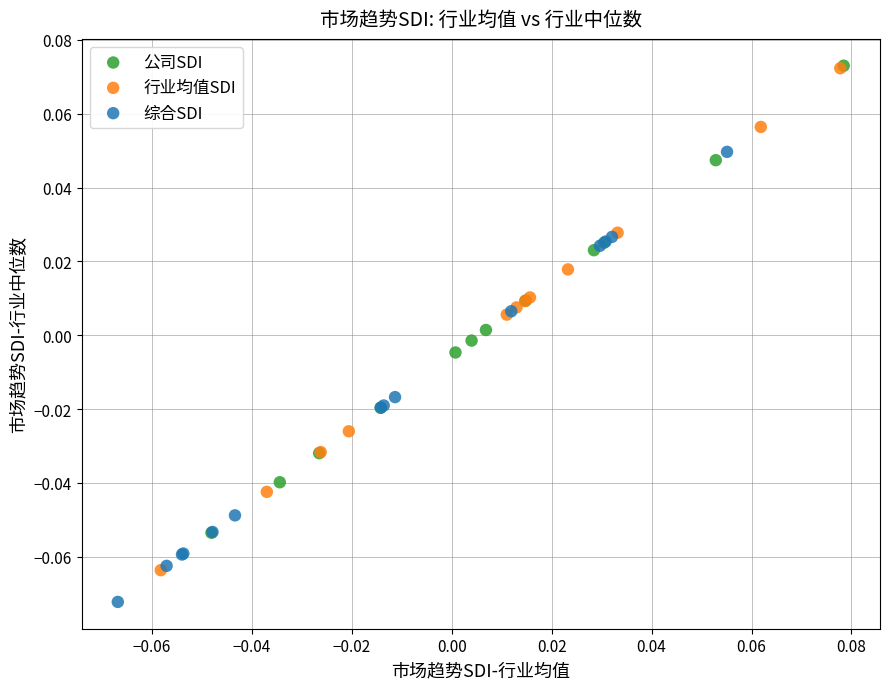

Which series contains the lowest Y value?

综合SDI